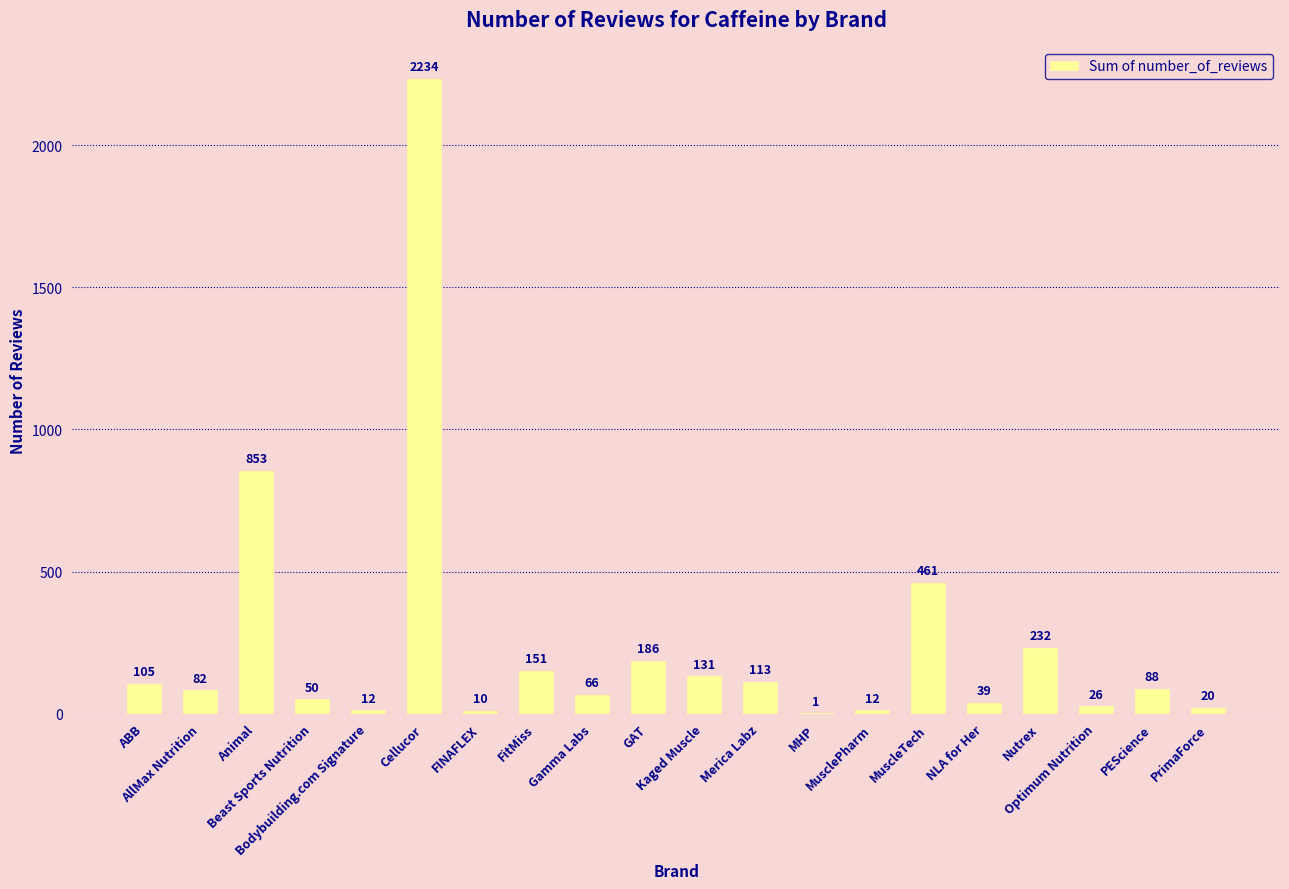

What is the maximum value shown in the chart?

2234